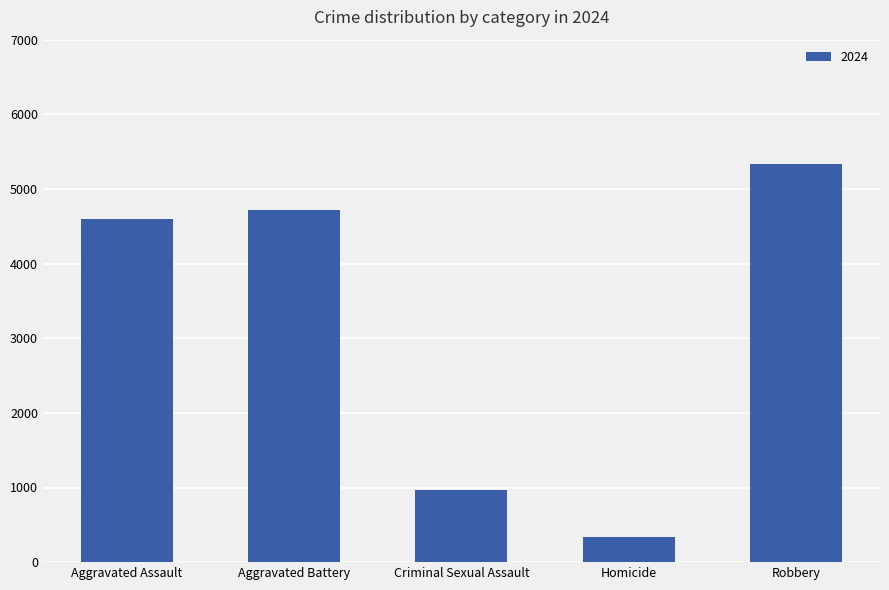

What is the change in value from Criminal Sexual Assault to Robbery?

+4368